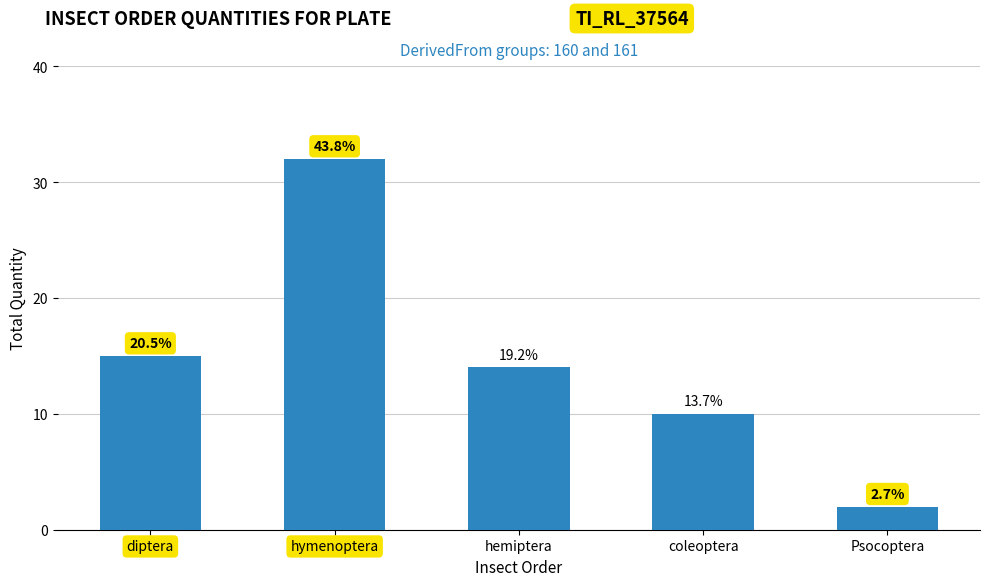

How many bars are there in total?

5